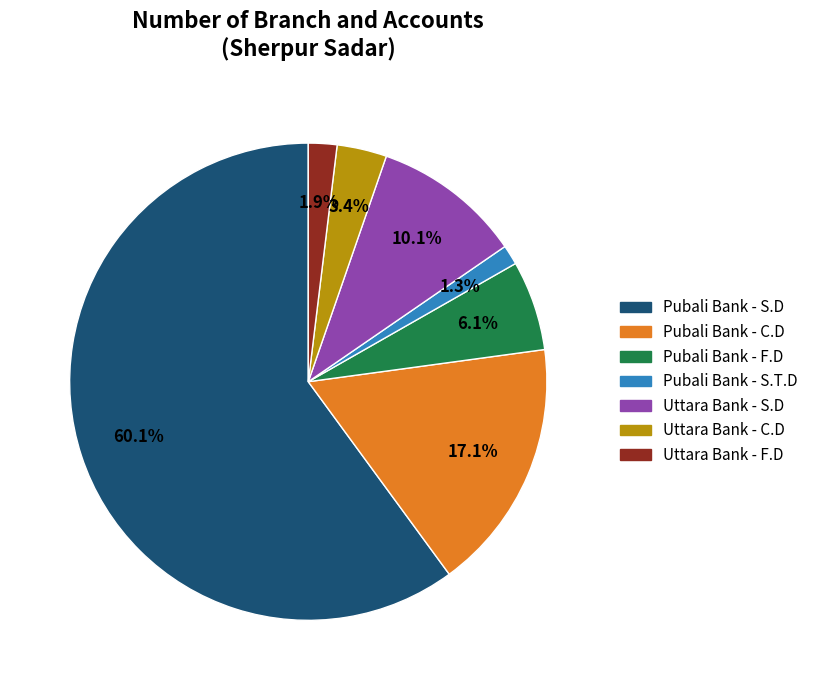

What percentage is NOT represented by Uttara Bank - F.D?

98.1%